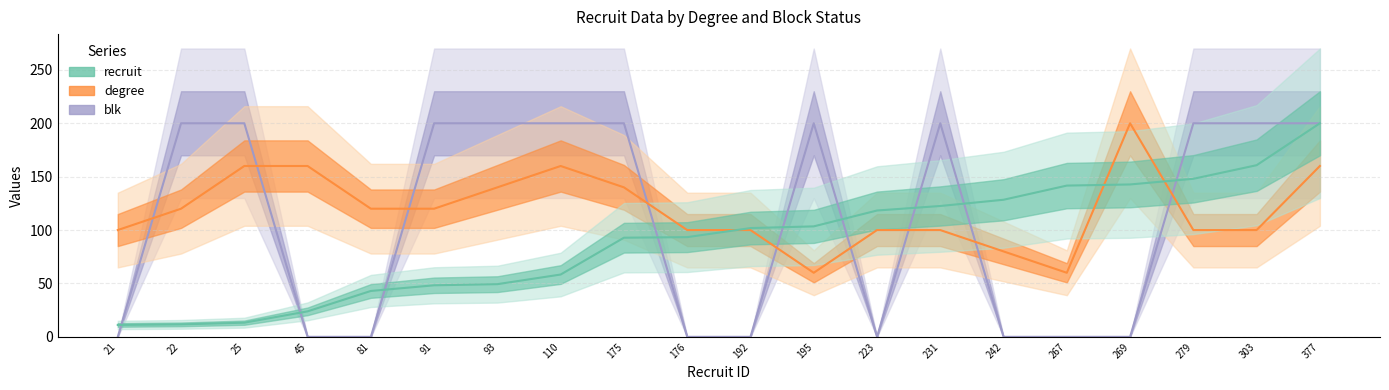

What is the value of the recruit point at the 5th from the left?

43.0